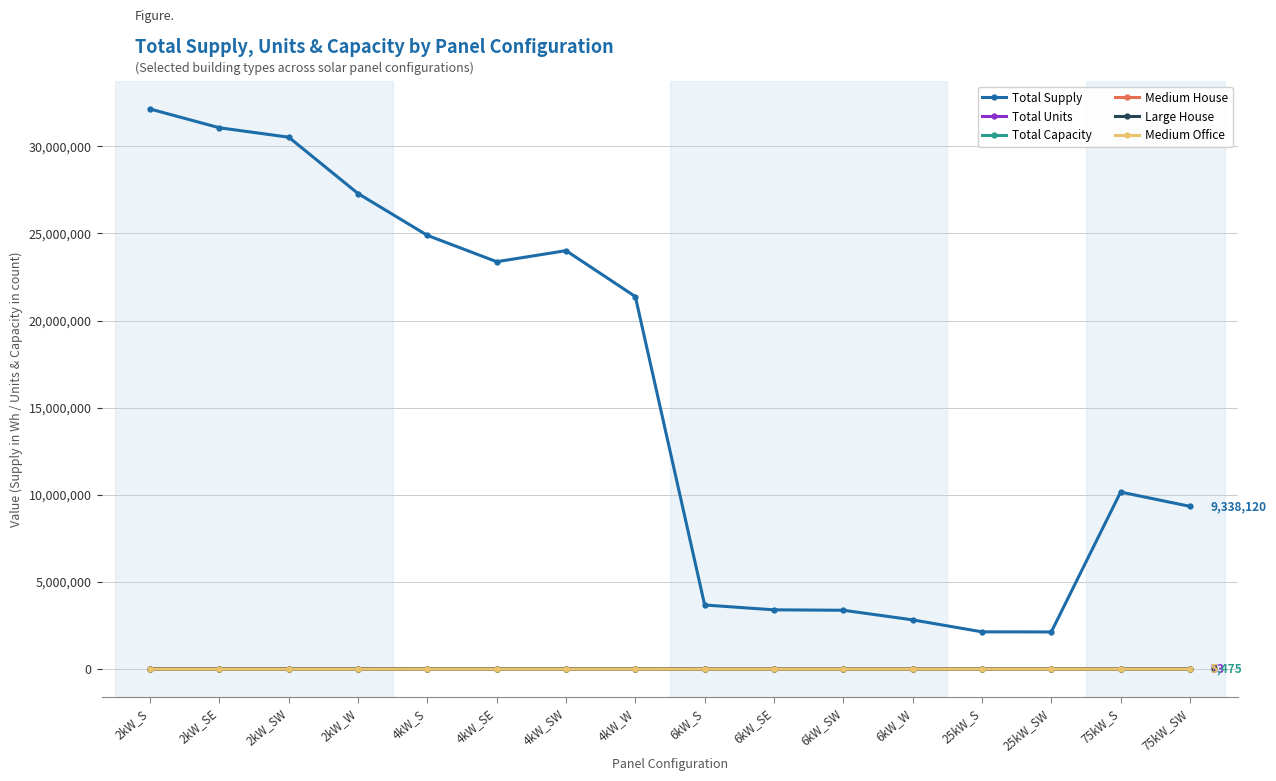

Is it true that Total Units equals 3506.0 at 4kW_W?

True